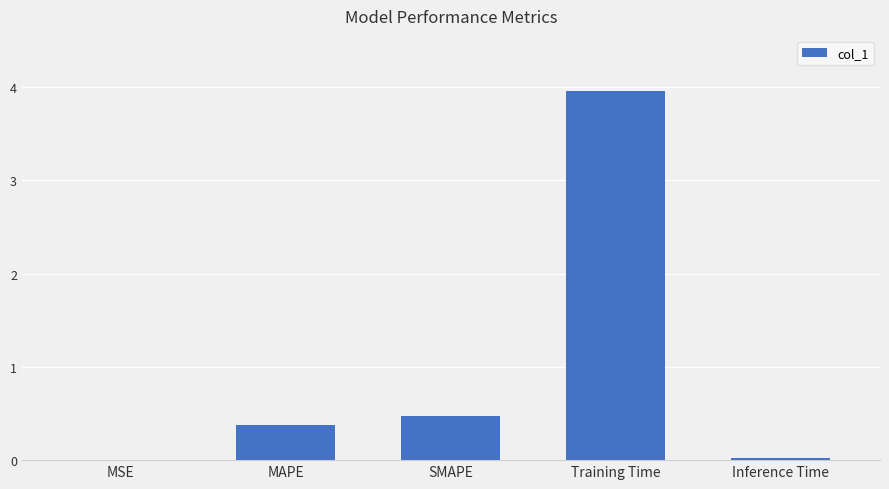

Where is the data nearest to the value 1?

SMAPE